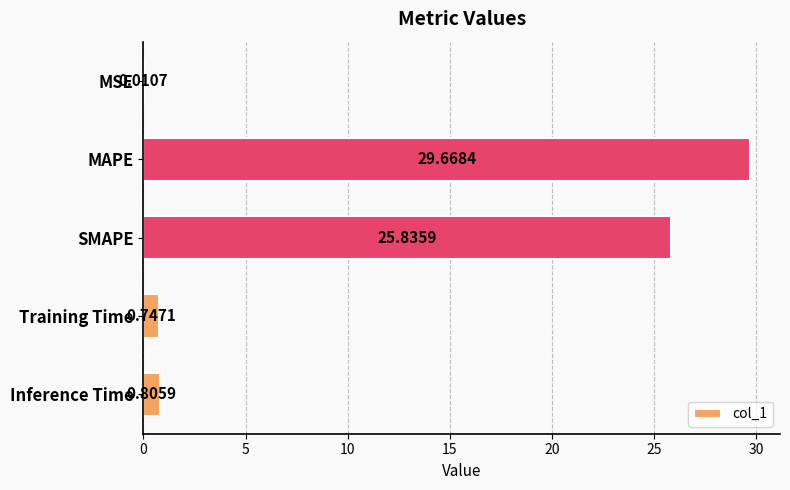

Are the bars grouped side by side (vs. stacked)?

No